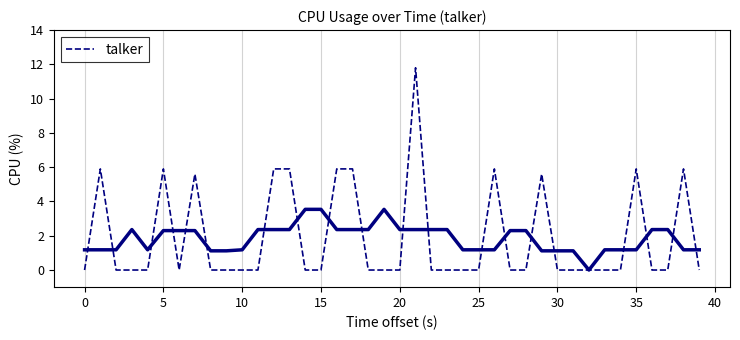

The chart shows a value of 0.0 at 39. True or false?

True